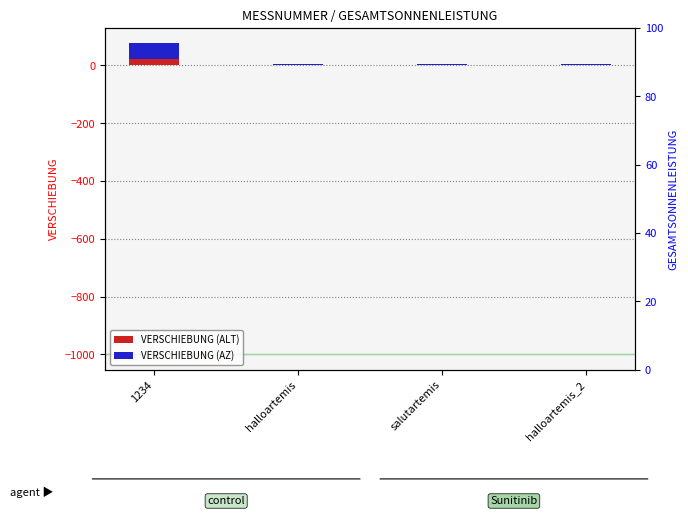

Is it true that VERSCHIEBUNG (ALT) equals -9.3 at halloartemis_2?

False